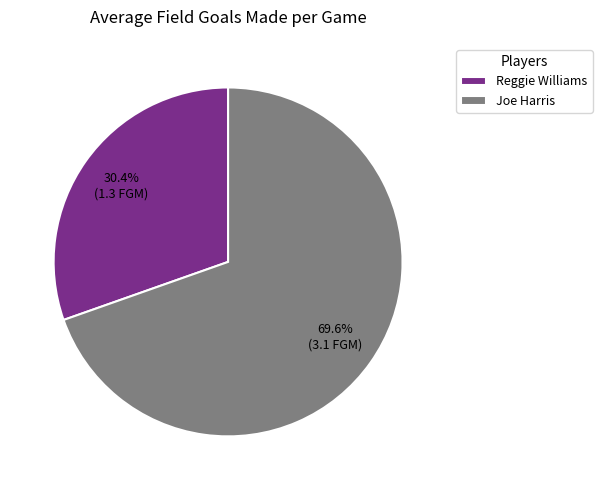

What percentage is the Reggie Williams slice, to the nearest percent?

30%